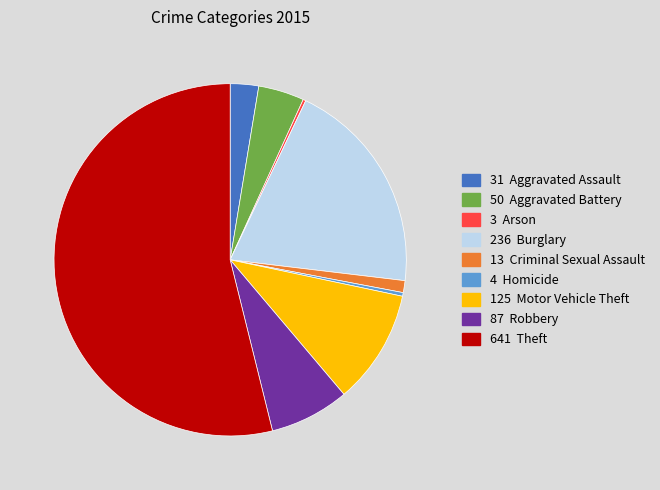

Is there a majority slice in this chart?

Yes